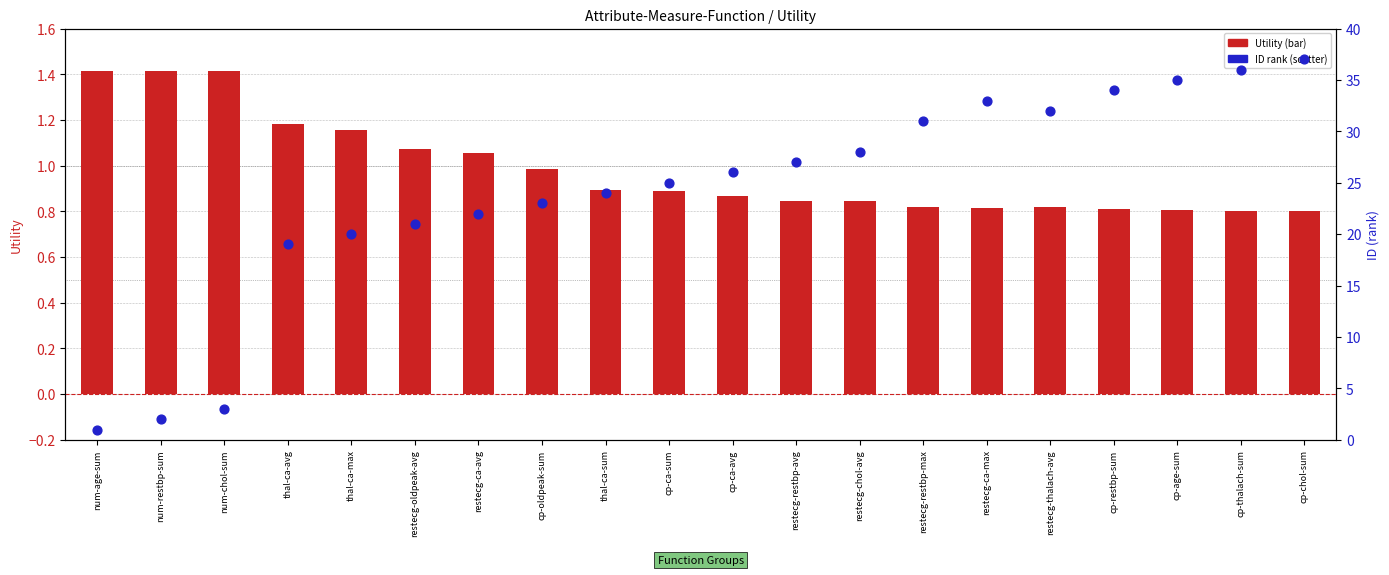

What are all the series names shown in the legend?

Utility, ID (rank)